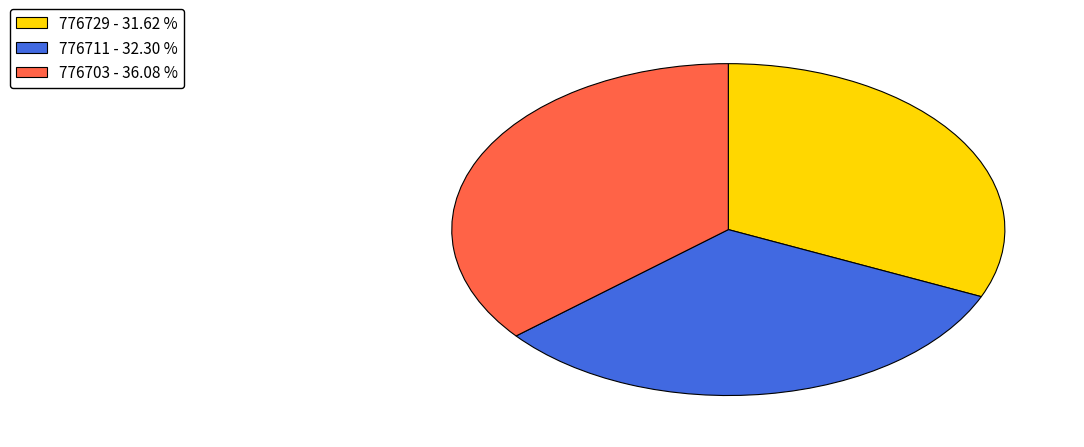

Is the sum of 776711 - 32.30 % and 776703 - 36.08 % greater than half?

Yes